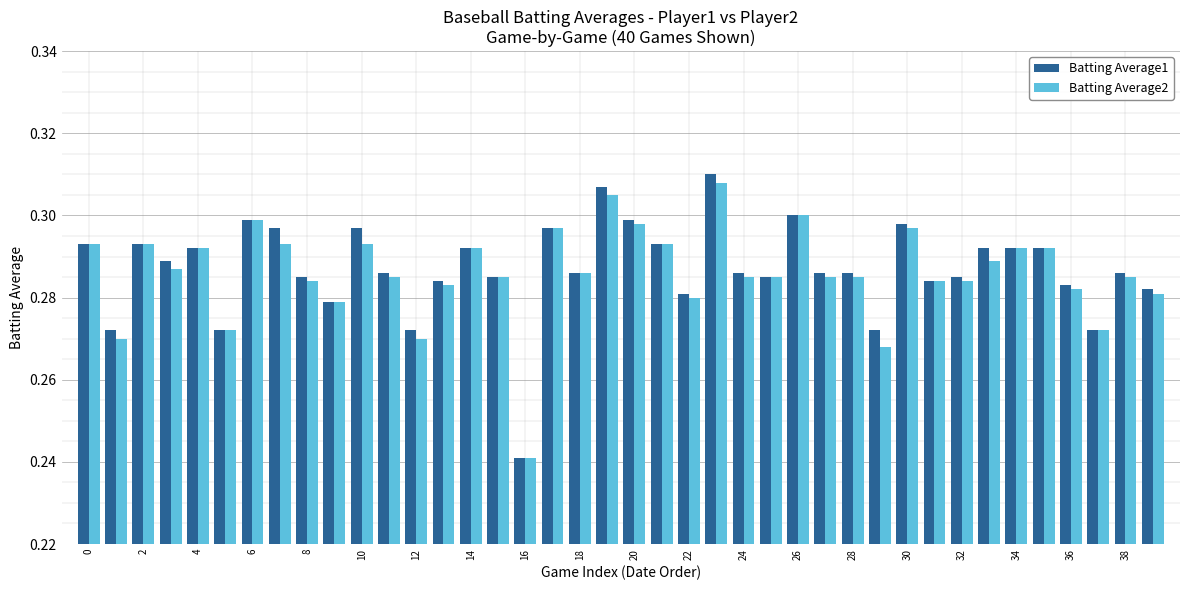

Which series has the widest spread of values?

Batting Average1